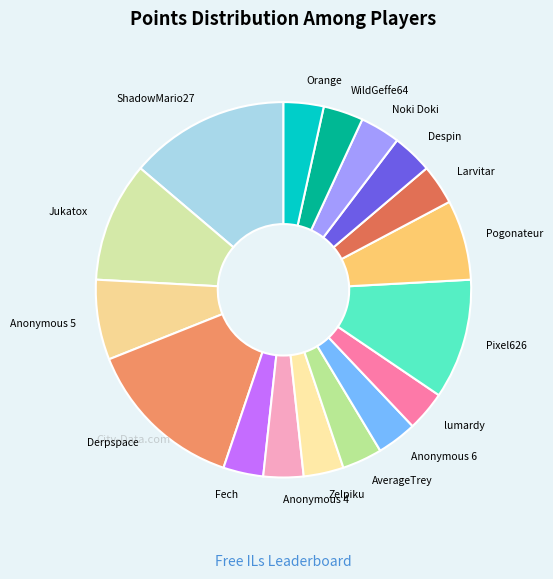

Is there any slice that represents more than half of the pie?

No